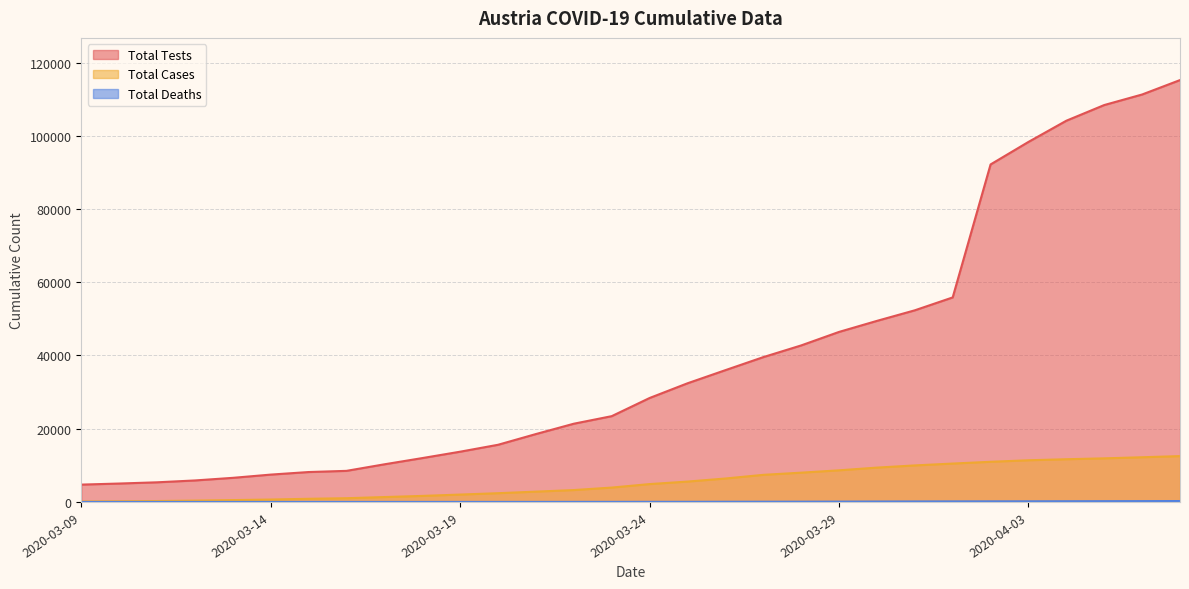

List the labels in order of Total Cases value, smallest first.

2020-03-09, 2020-03-10, 2020-03-11, 2020-03-12, 2020-03-13, 2020-03-14, 2020-03-15, 2020-03-16, 2020-03-17, 2020-03-18, 2020-03-19, 2020-03-20, 2020-03-21, 2020-03-22, 2020-03-23, 2020-03-24, 2020-03-25, 2020-03-26, 2020-03-27, 2020-03-28, 2020-03-29, 2020-03-30, 2020-03-31, 2020-04-01, 2020-04-02, 2020-04-03, 2020-04-04, 2020-04-05, 2020-04-06, 2020-04-07